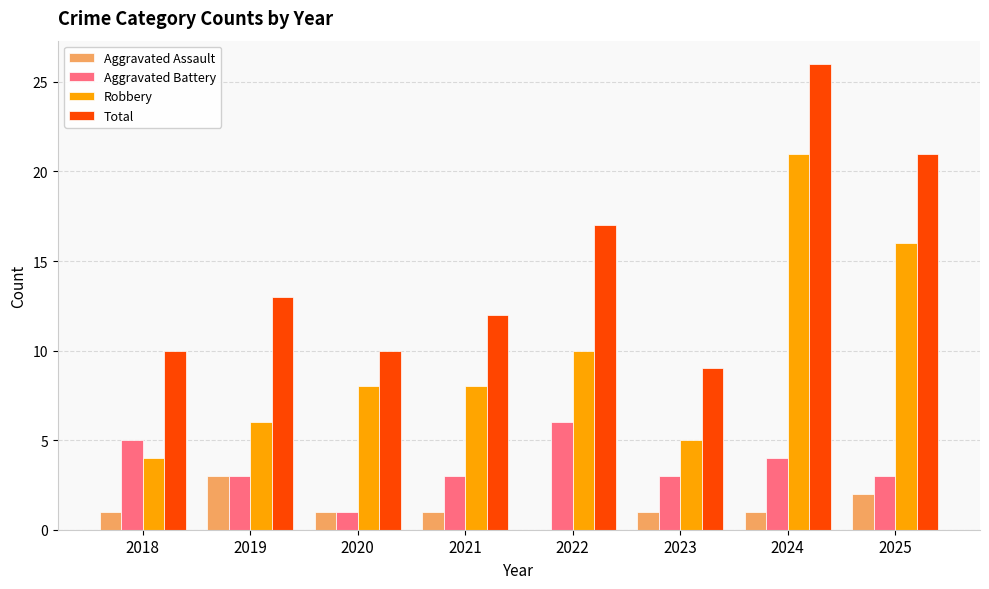

What are all the series names shown in the legend?

Aggravated Assault, Aggravated Battery, Robbery, Total